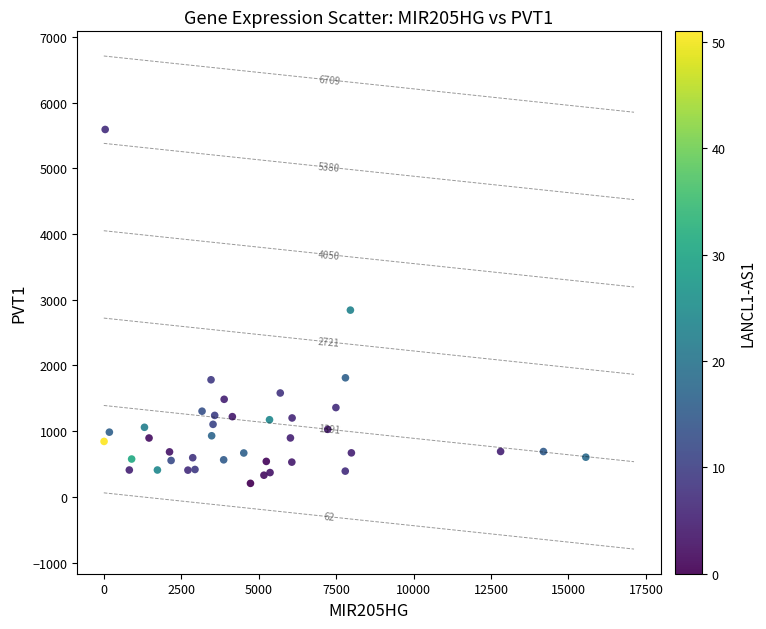

What is the range of X values (max minus min)?

15552